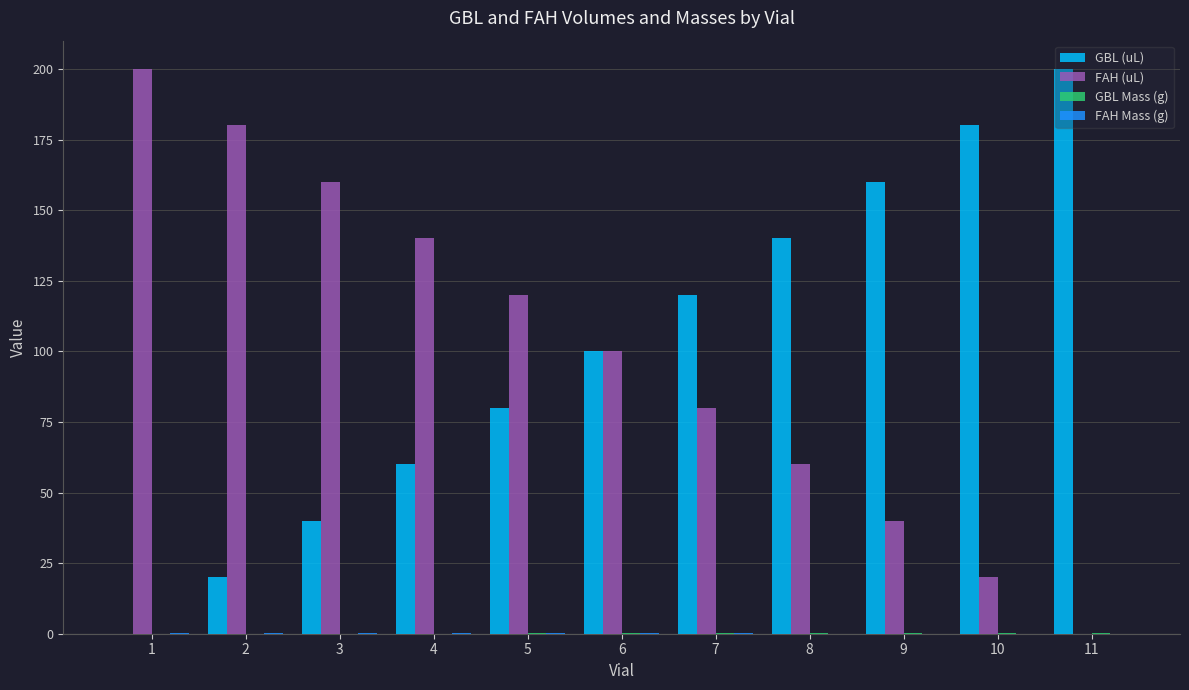

What is the greatest value displayed?

200.0